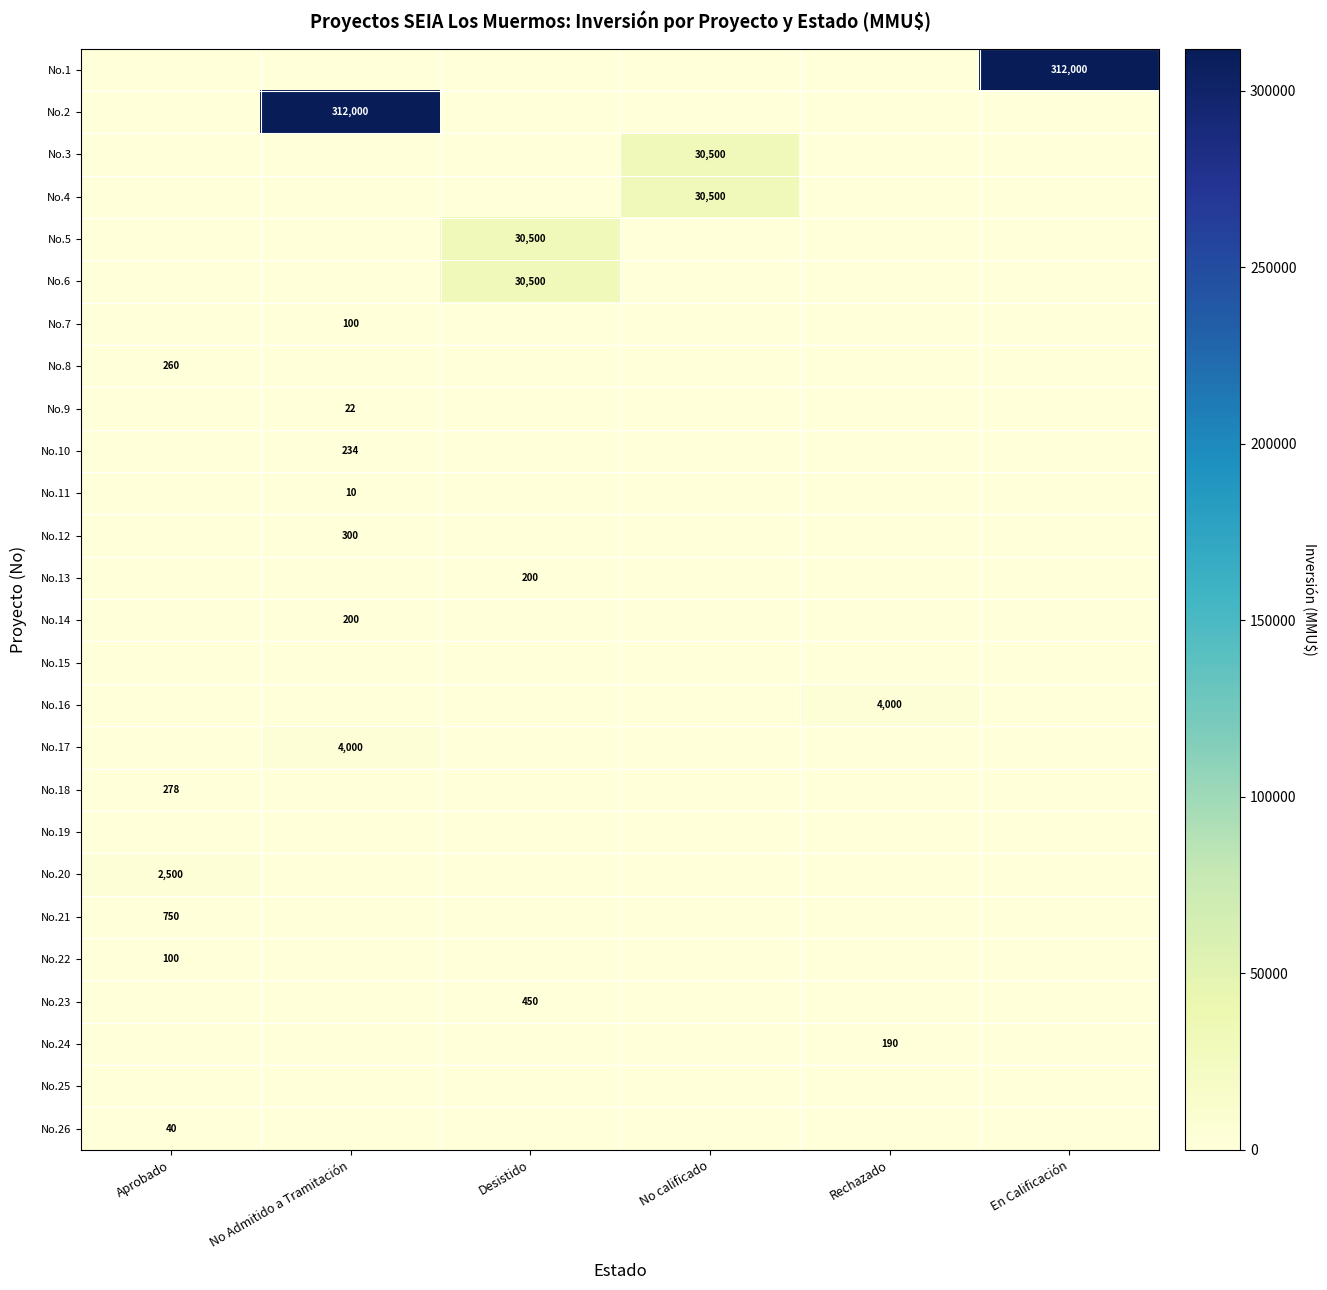

Is it true that No.21 equals 750 at Aprobado?

True